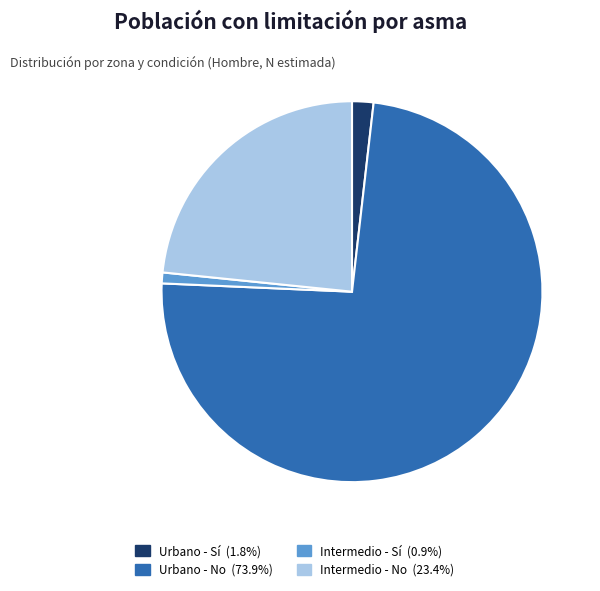

Which slice is the largest?

Urbano - No